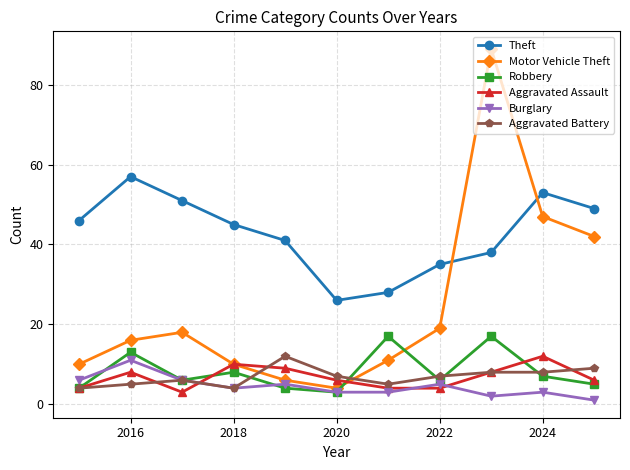

How many interior local peaks does the Motor Vehicle Theft series have?

2